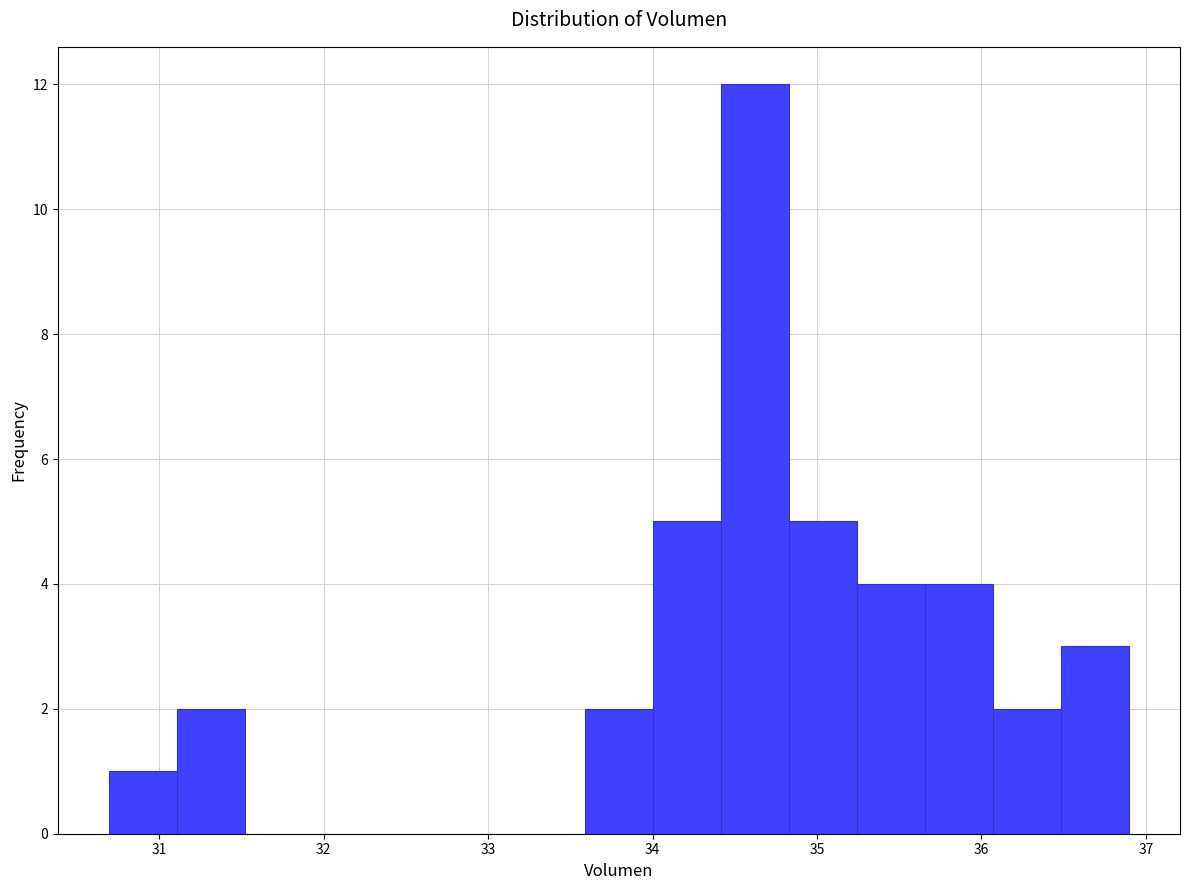

Reading left to right, transcribe this chart: for each bar, give the range it covers on the x-axis and its height. Neither the bar edges nor the heights are printed on the chart, so give them approximately, as read against the axes.

30.7 to 31.1: 1
31.1 to 31.5: 2
31.5 to 31.9: 0
31.9 to 32.3: 0
32.3 to 32.8: 0
32.8 to 33.2: 0
33.2 to 33.6: 0
33.6 to 34.0: 2
34.0 to 34.4: 5
34.4 to 34.8: 12
34.8 to 35.2: 5
35.2 to 35.7: 4
35.7 to 36.1: 4
36.1 to 36.5: 2
36.5 to 36.9: 3